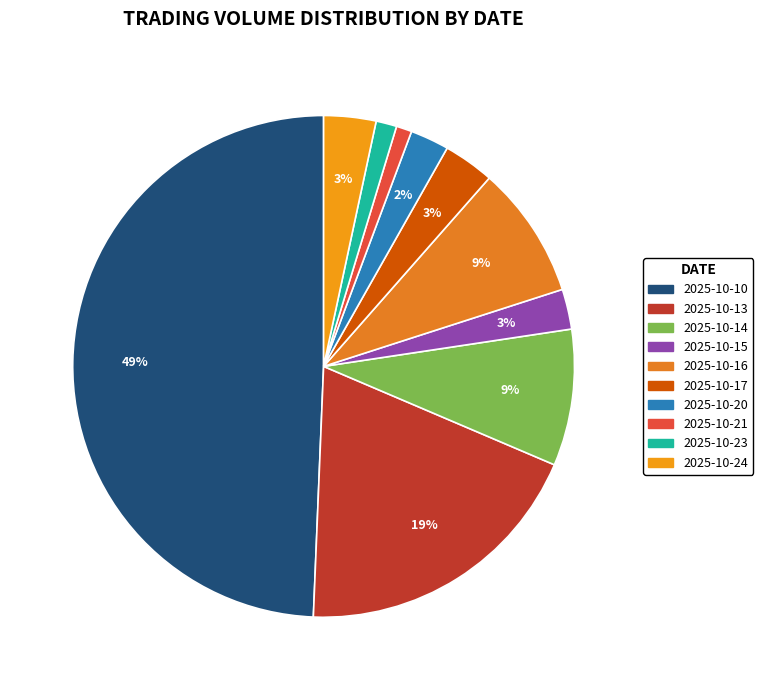

Does 2025-10-21 represent more than half of the total?

No